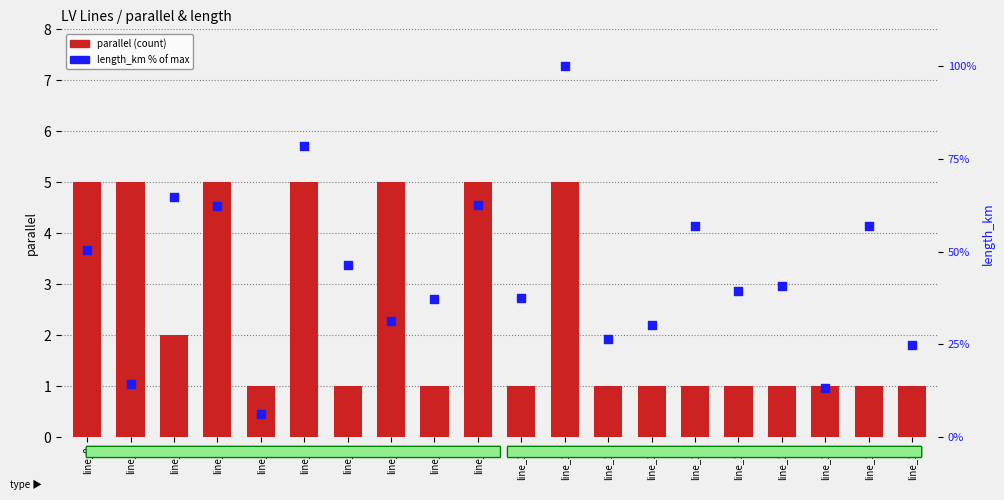

Which series has the largest Y range (max minus min)?

length_km (% of max)